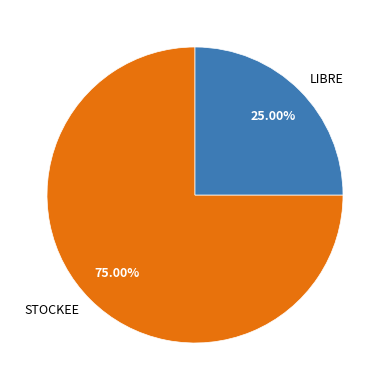

To the nearest percent, what is the difference between the LIBRE and STOCKEE slice percentages?

50%